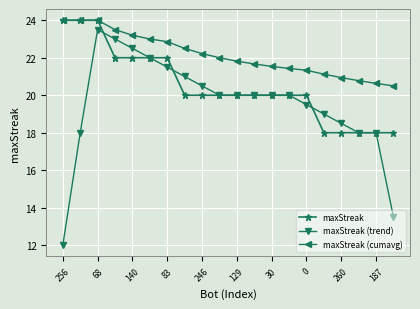

What is the value of the maxStreak (trend) point at the 5th from the left?

22.5